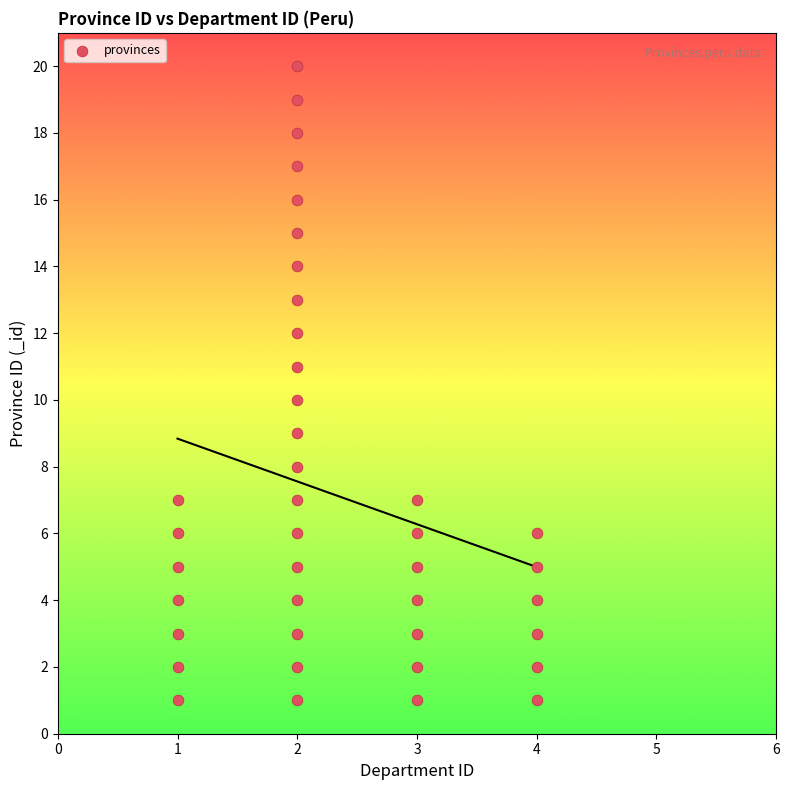

What is the range of Y values (max minus min)?

19